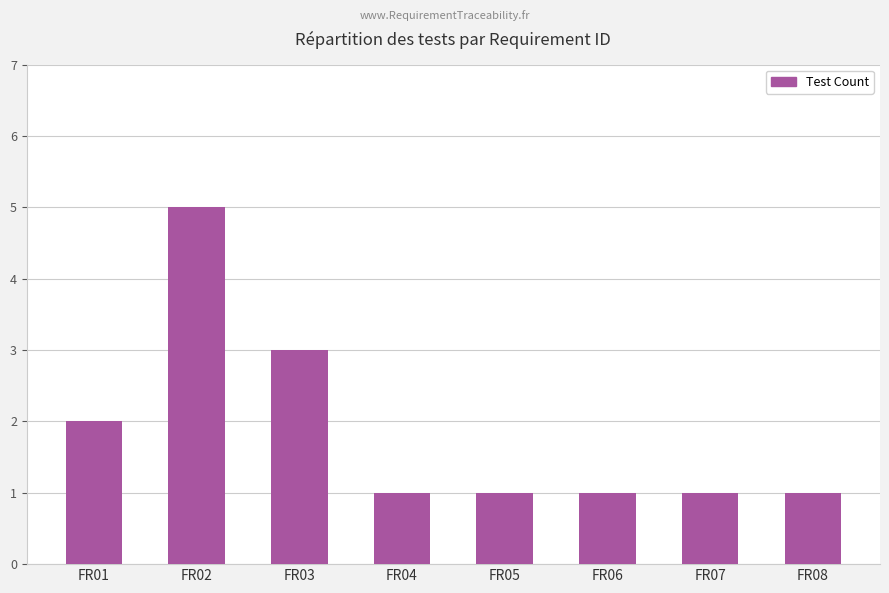

Which has a higher value, FR03 or FR05?

FR03